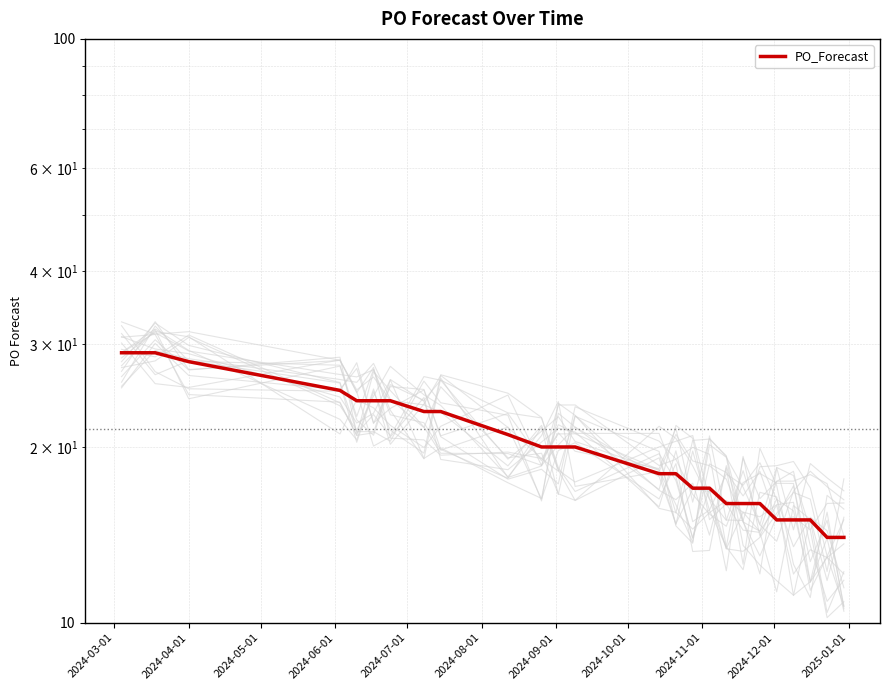

Is it true that the value at 18 is 29?

False